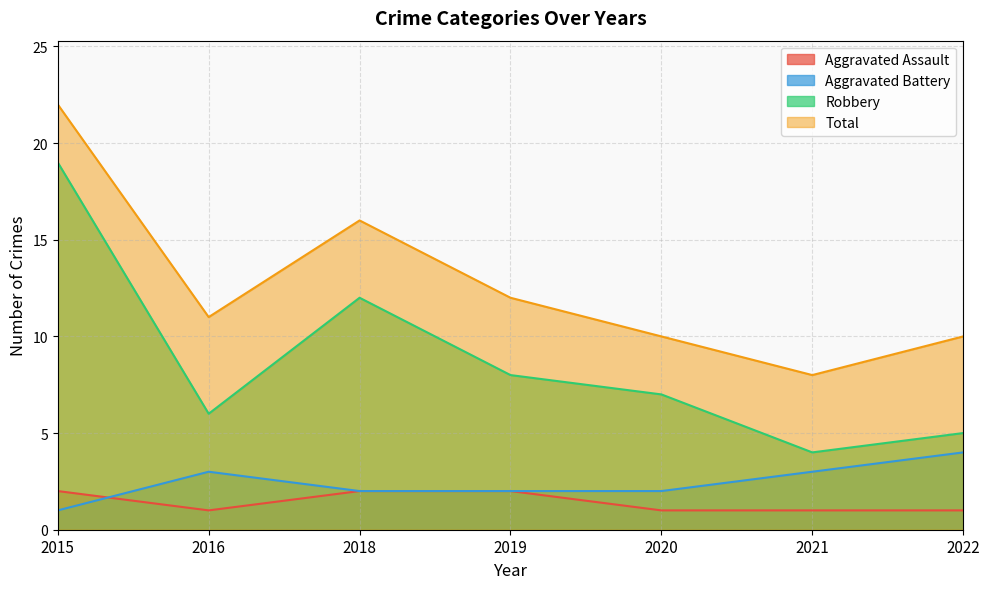

How many lines are shown in the chart?

4